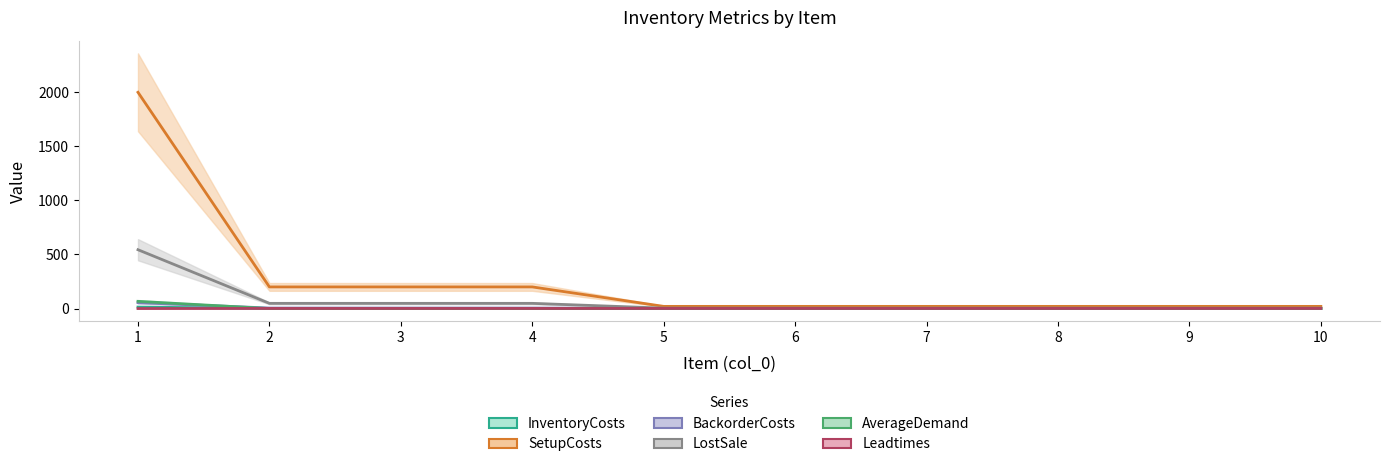

Which series has the largest total across all categories?

SetupCosts